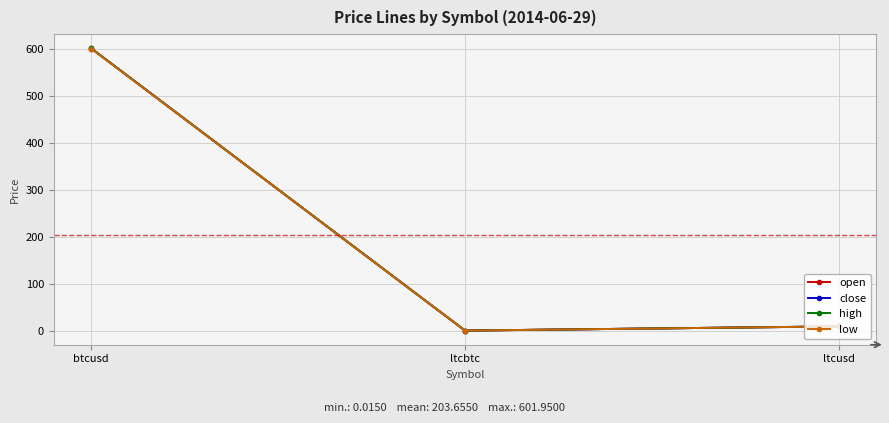

At which label is low closest to 300?

ltcusd